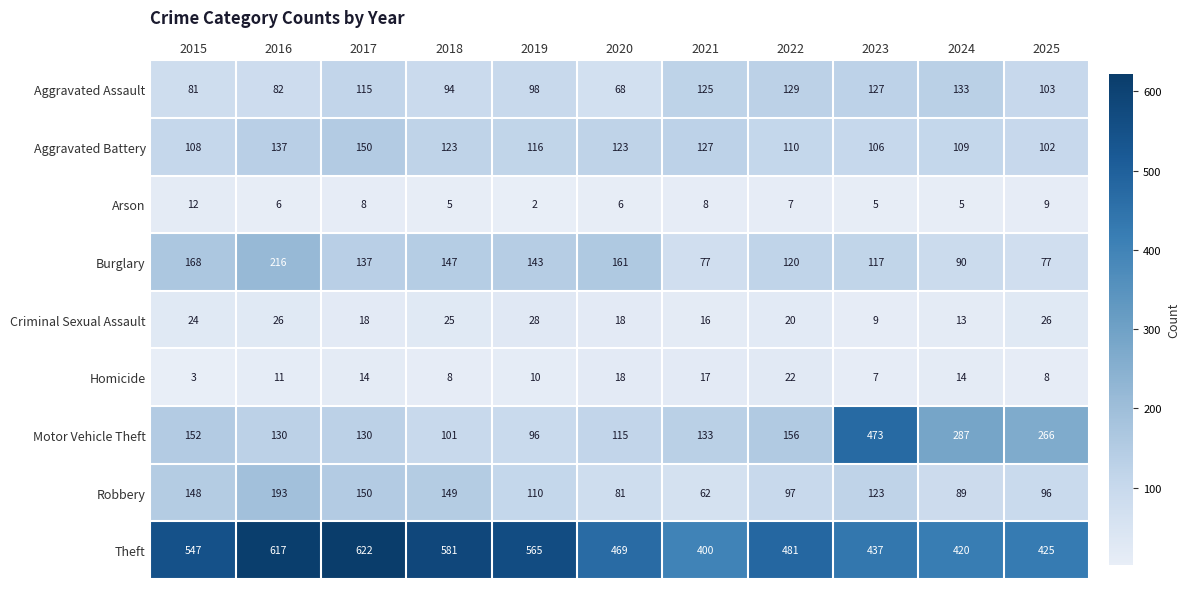

The Arson series shows 5 at 2021. True or false?

False